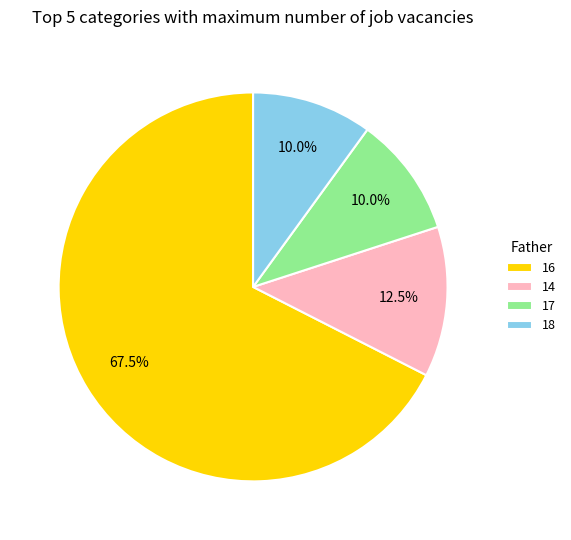

Combined, do 18 and 17 account for over 50%?

No